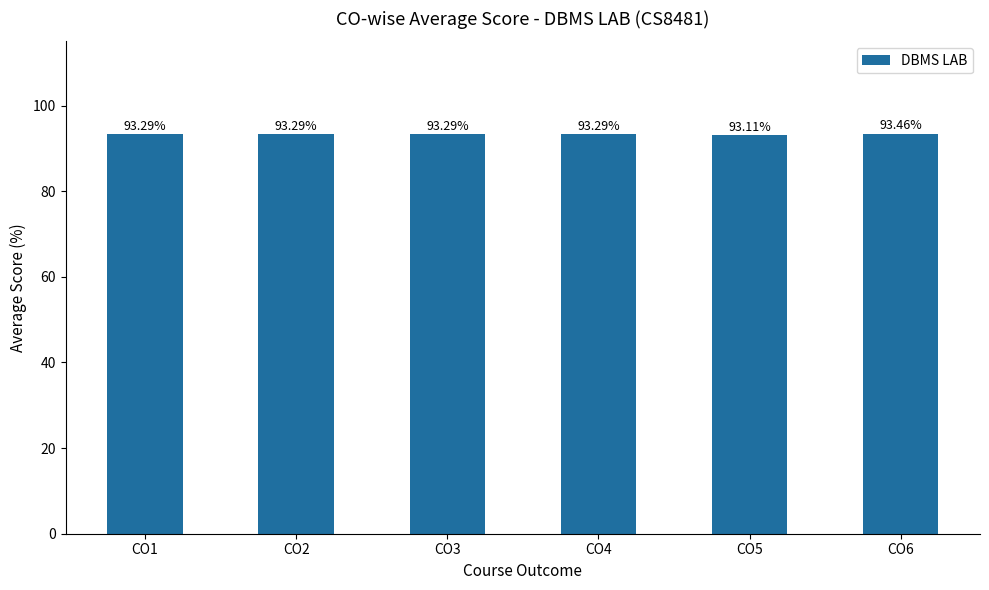

What is the ratio of the value at CO5 to the value at CO4?

1.0